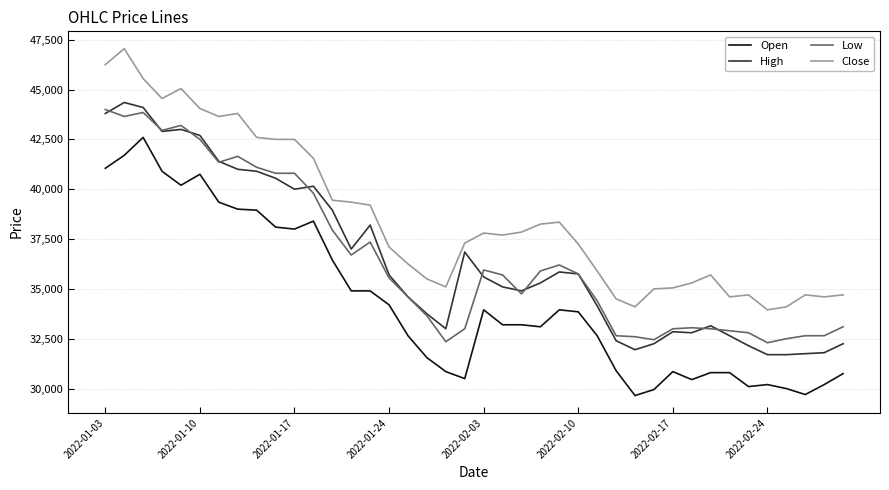

What is the minimum value shown in the chart?

29650